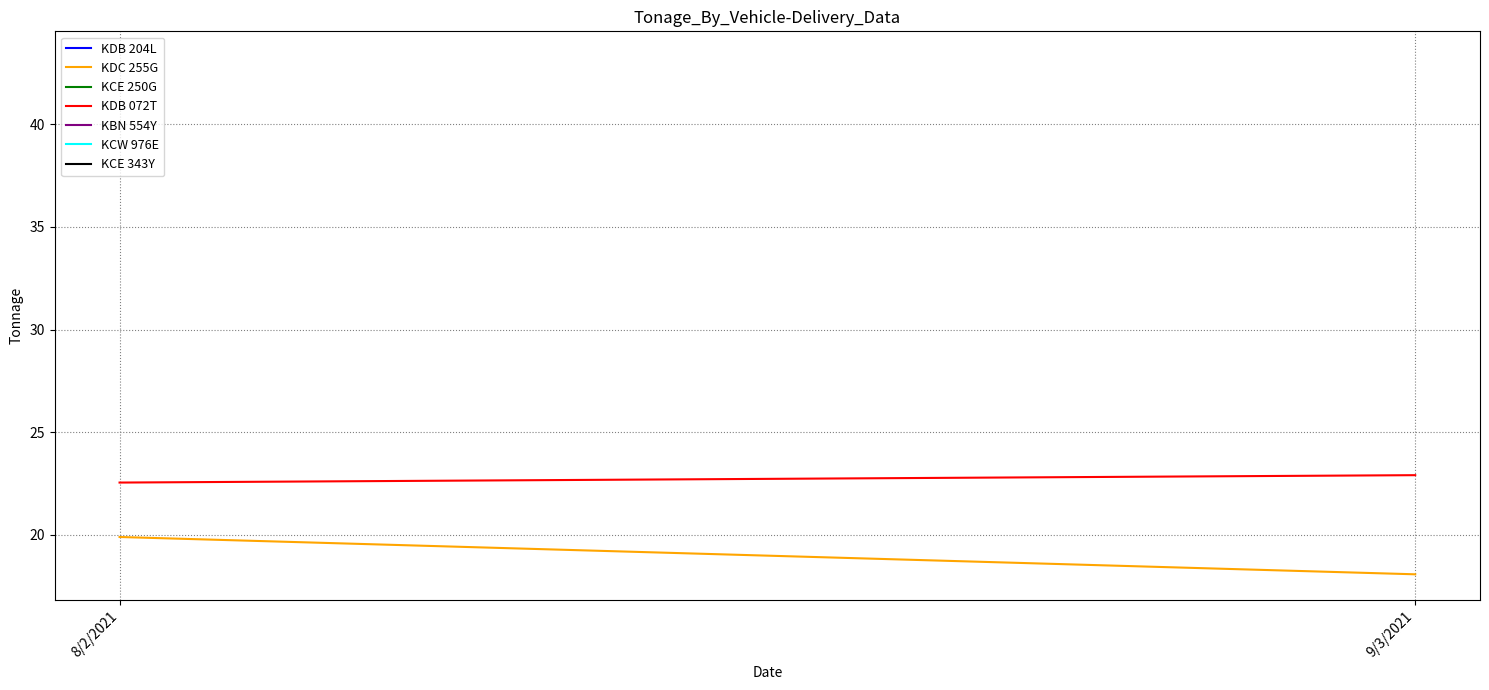

Reading right to left, list all the values displayed in this chart.

KDC 255G: 9/3/2021=18.1	8/2/2021=19.9
KDB 072T: 9/3/2021=22.9	8/2/2021=22.6